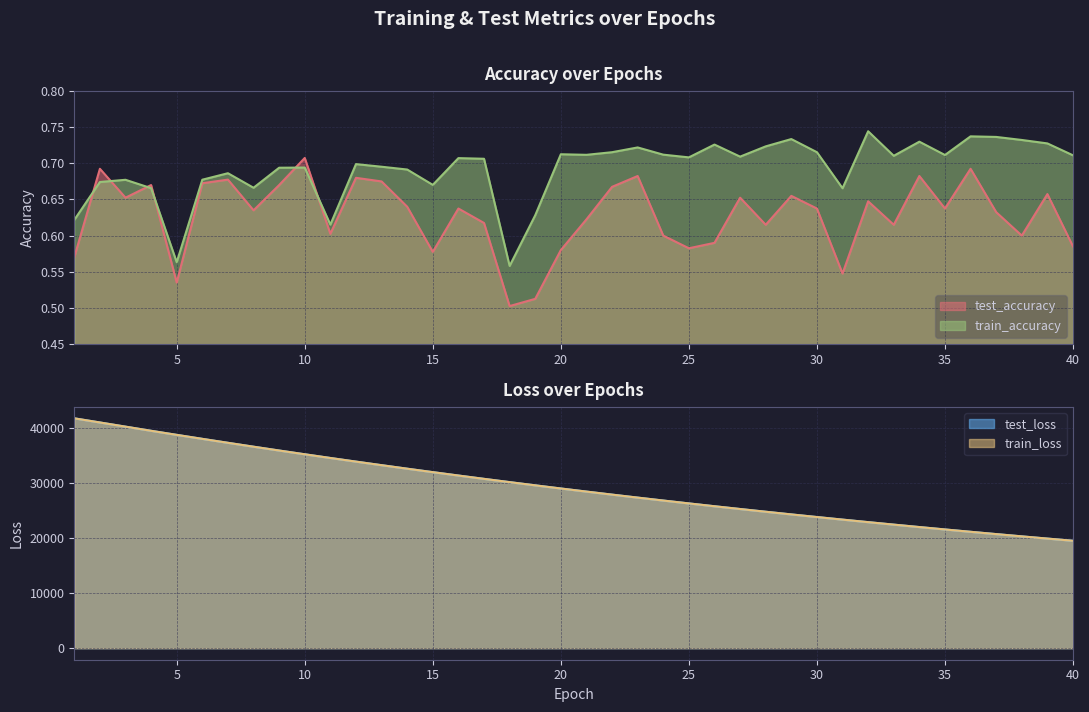

True or false: test_loss and test_accuracy cross at least once.

False